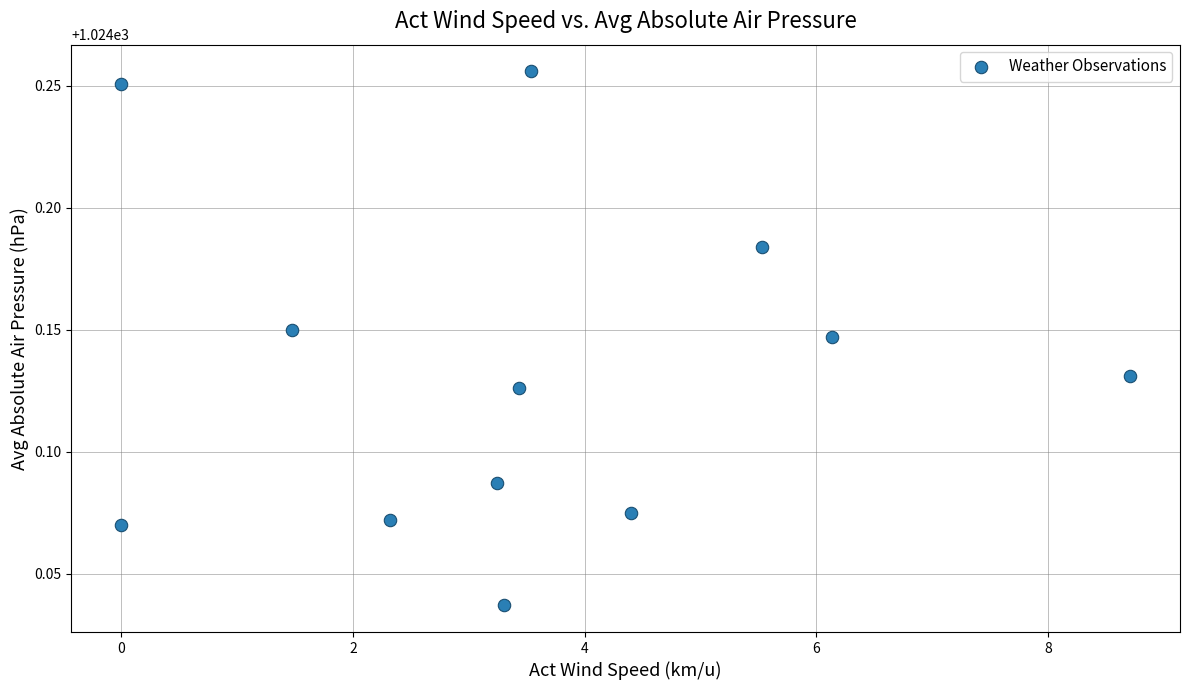

What is the average X value?

3.5